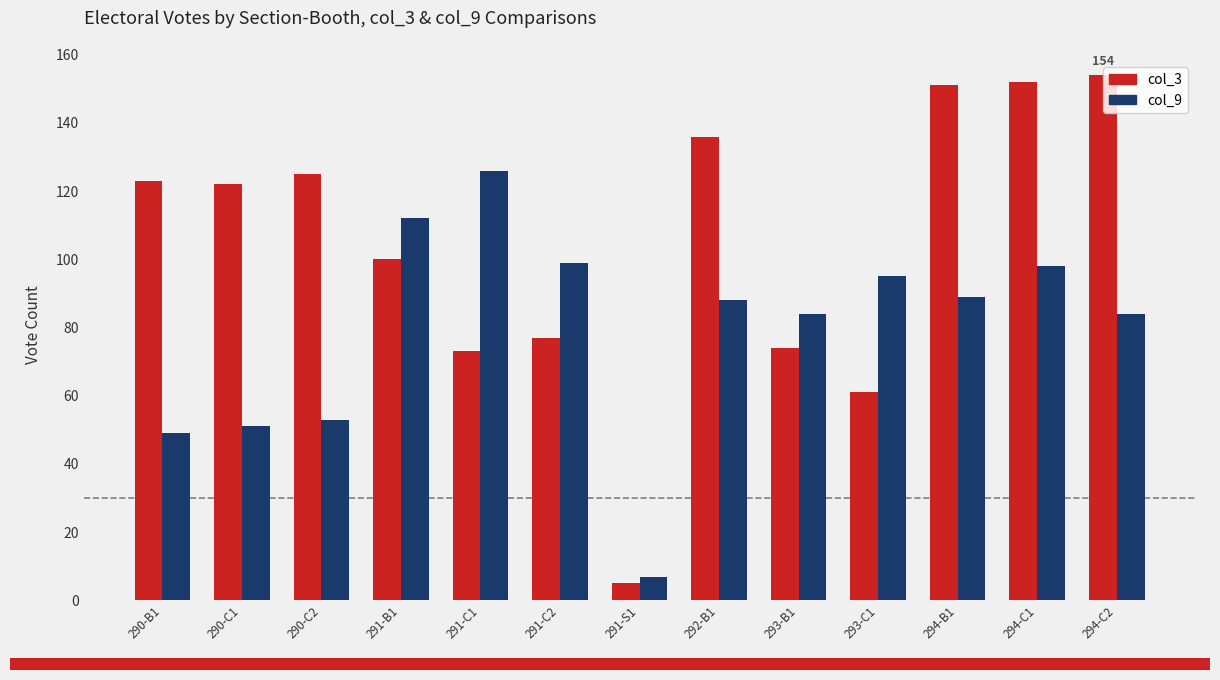

Rank the series at 293-C1 from highest to lowest value.

col_9, col_3